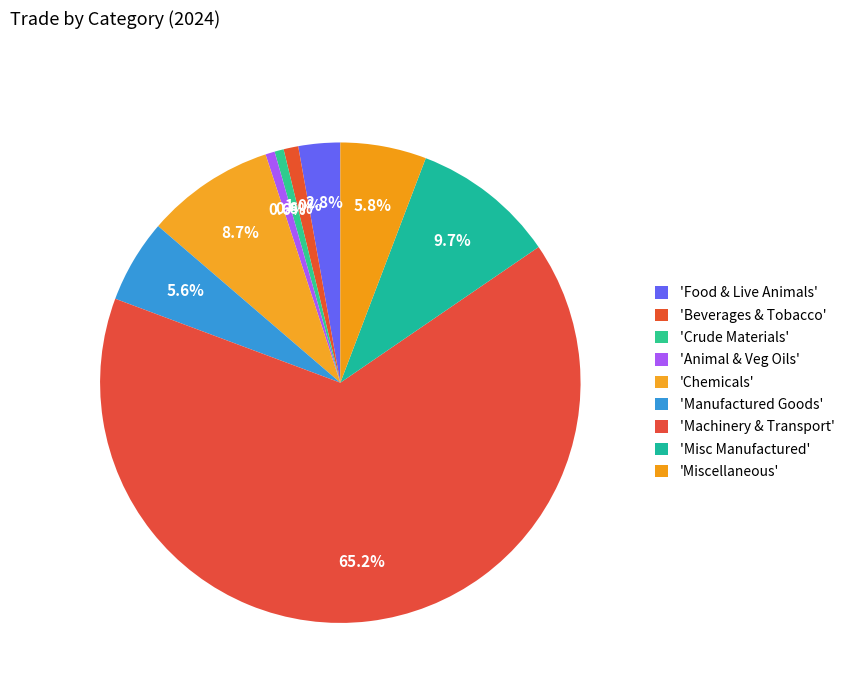

Does any single category account for the majority?

Yes